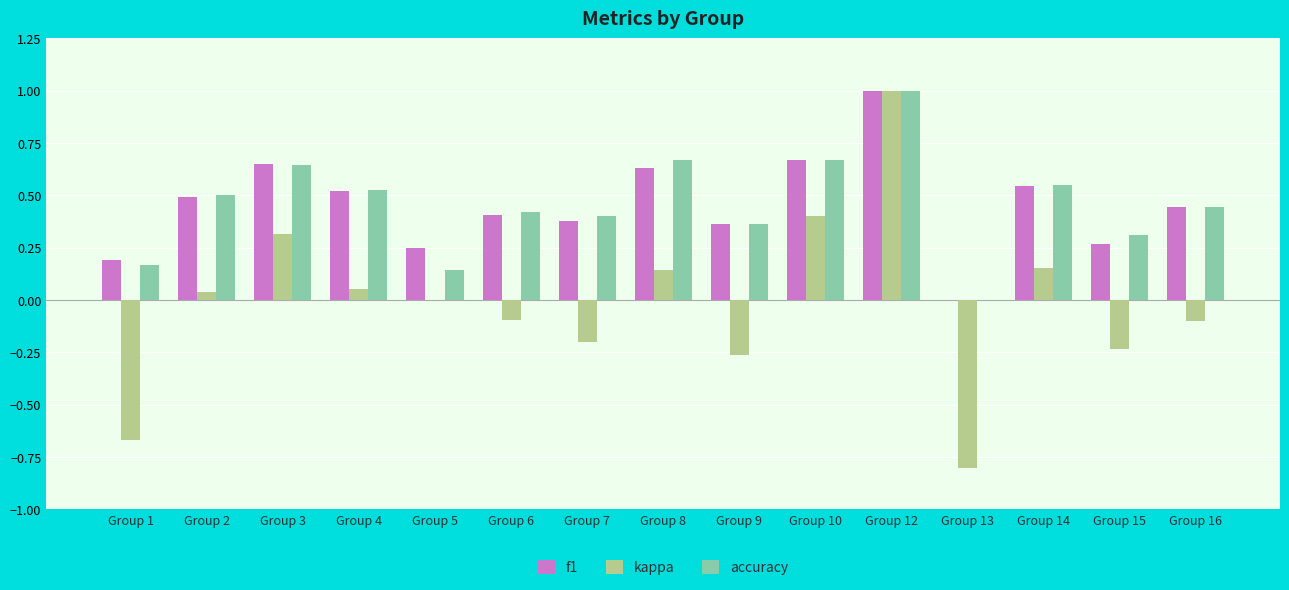

Between Group 1 and Group 14, which series saw the biggest shift?

kappa